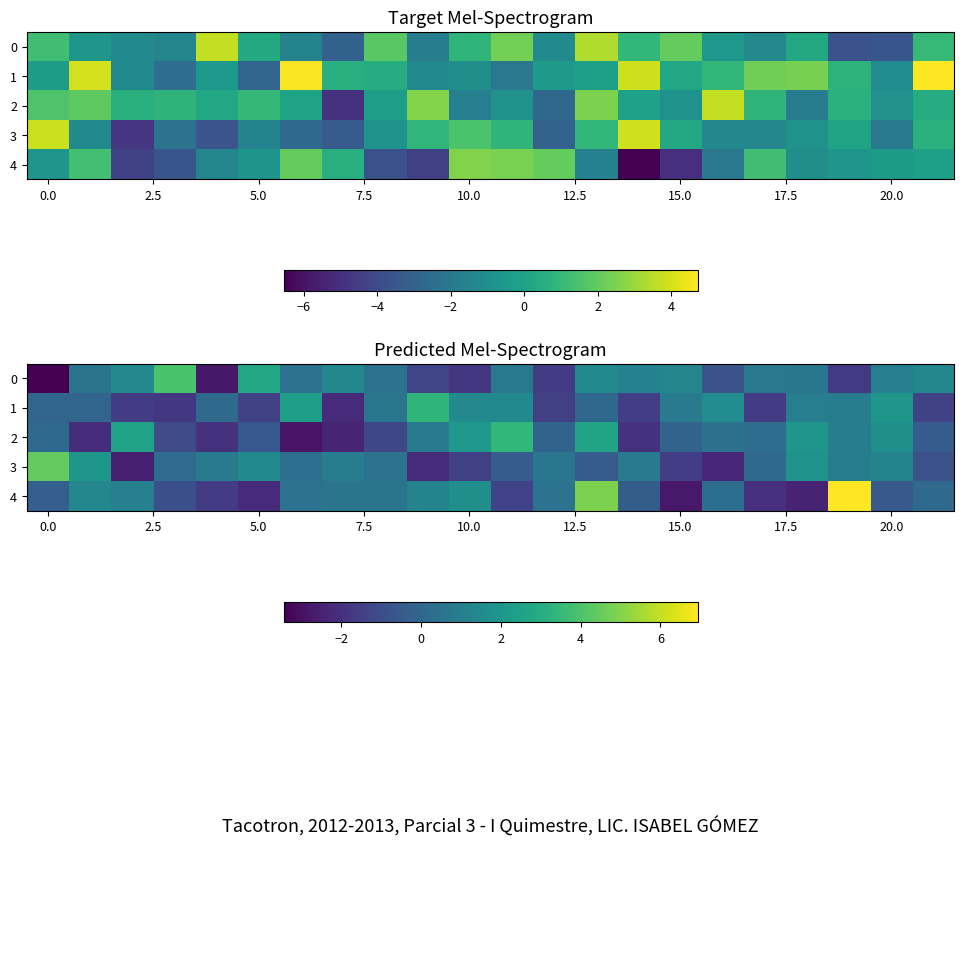

What is the maximum value shown in the chart?

6.9